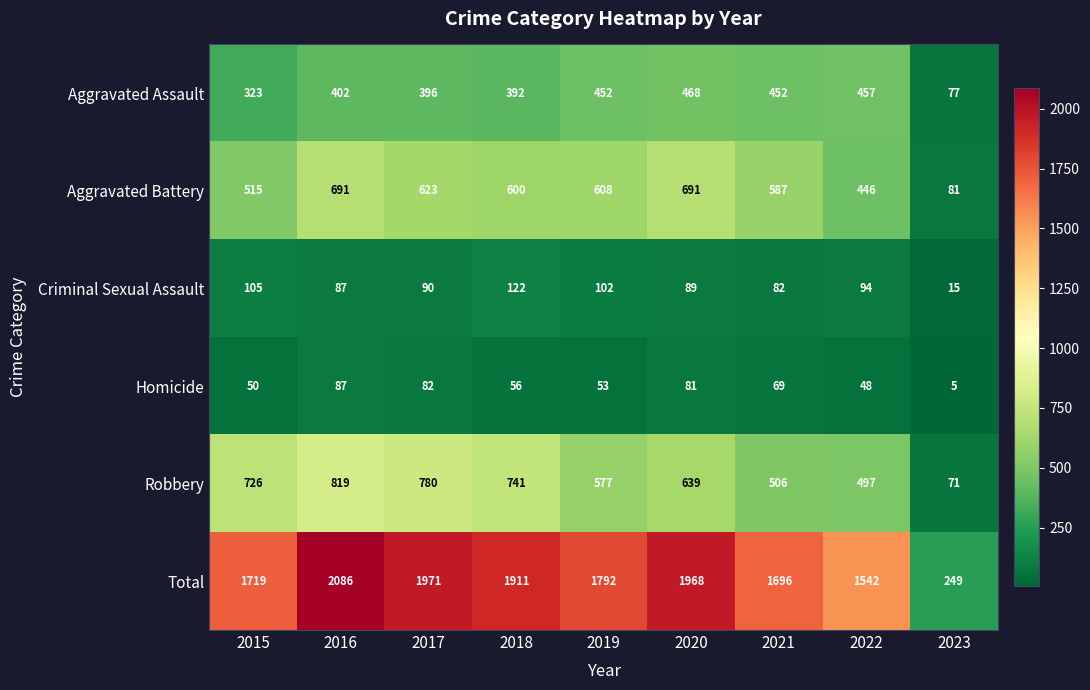

Where does the Total series first go above 1792?

2016